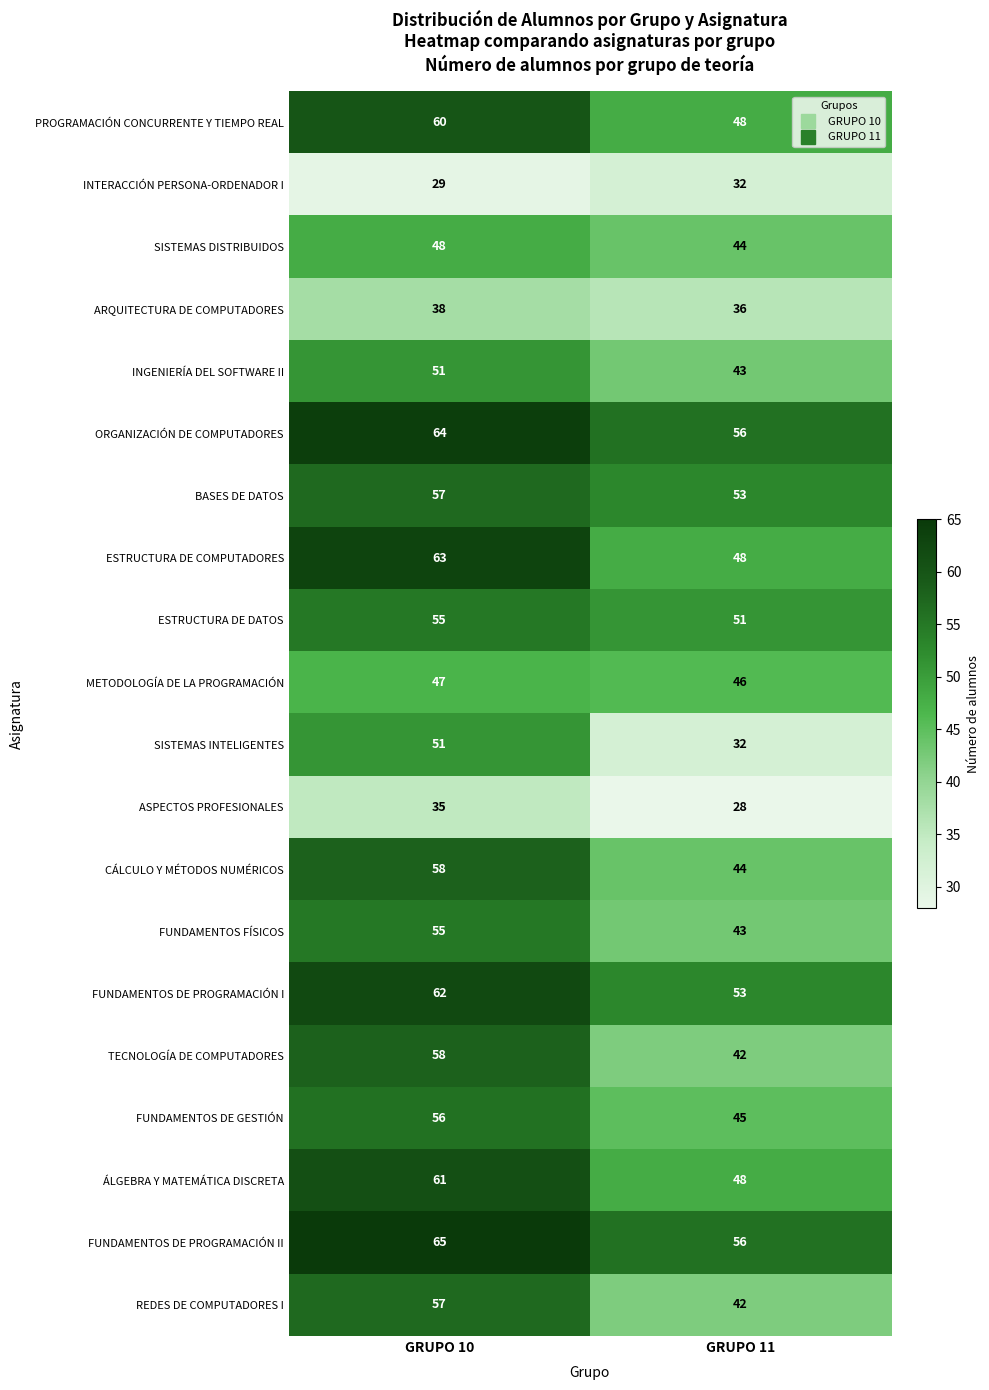

Which series changed the most between GRUPO 10 and GRUPO 11?

SISTEMAS INTELIGENTES